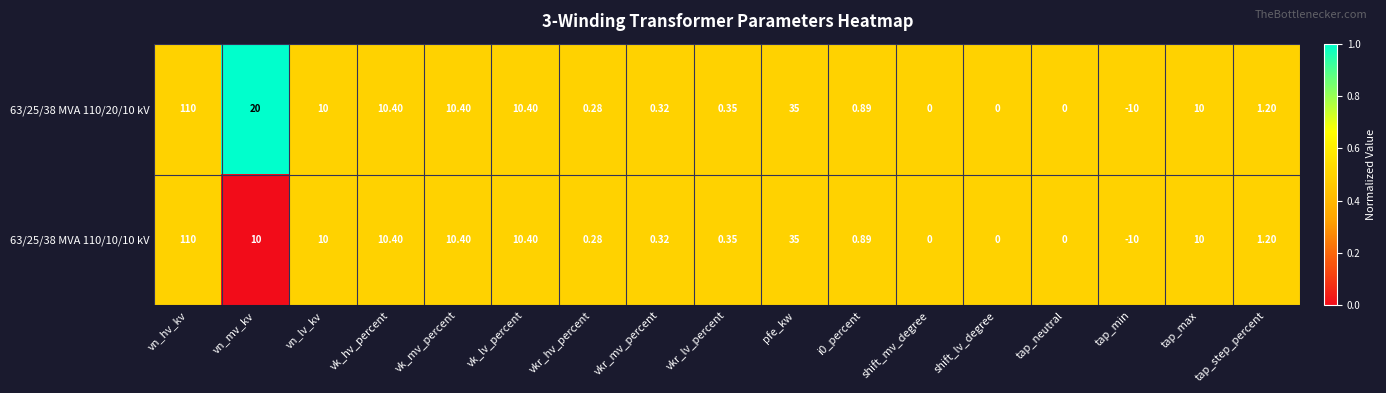

Which label corresponds to the smallest value in the chart?

tap_min